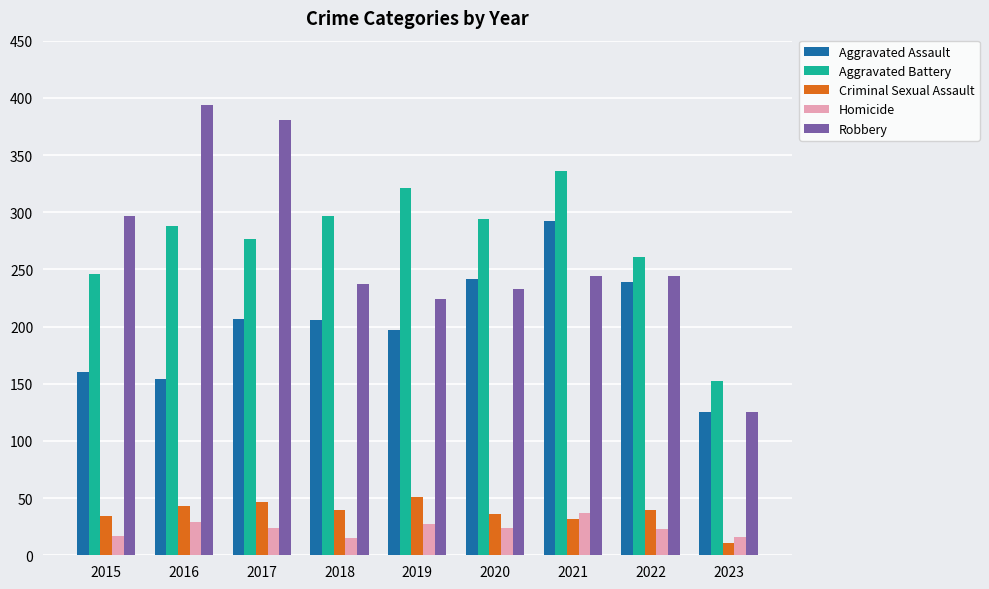

At how many categories does at least one series exceed 100?

9